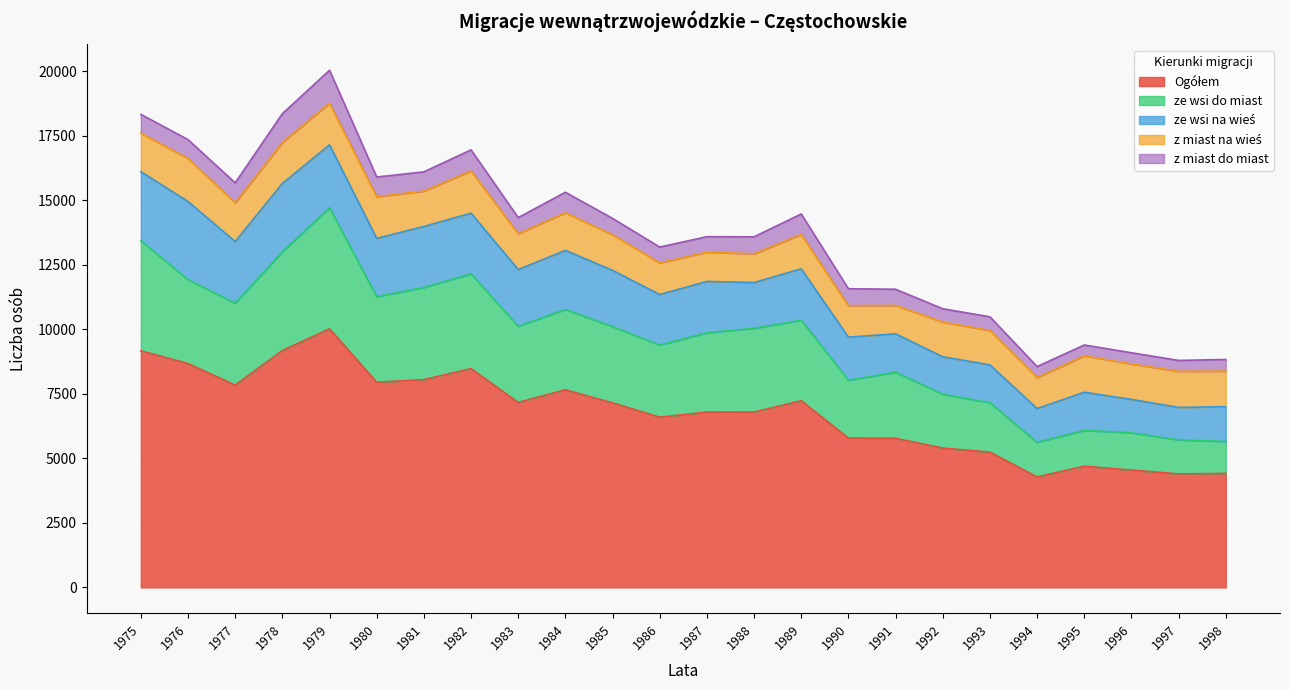

What is the difference between the maximum and minimum values in the z miast na wieś series?

567